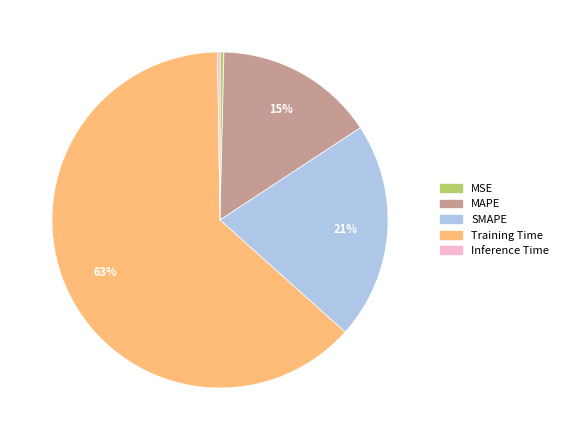

Which has a higher value, MSE or MAPE?

MAPE